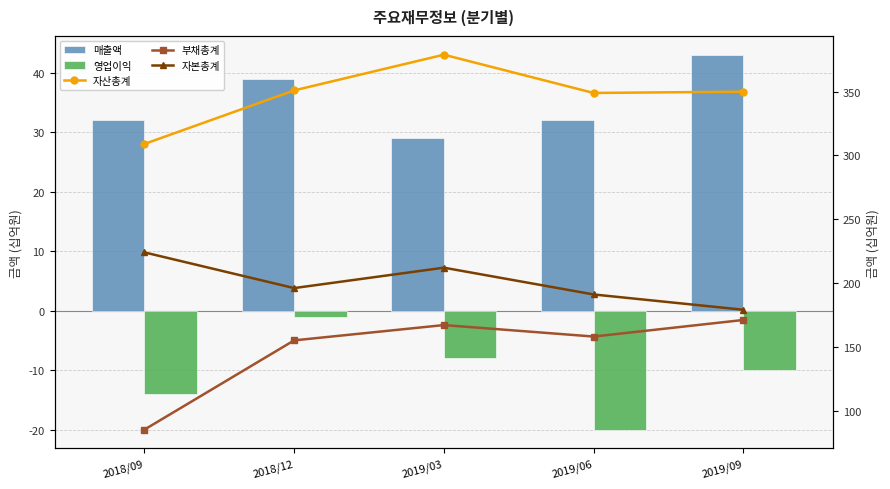

The 자본총계 series shows 179 at 2019/09. True or false?

True